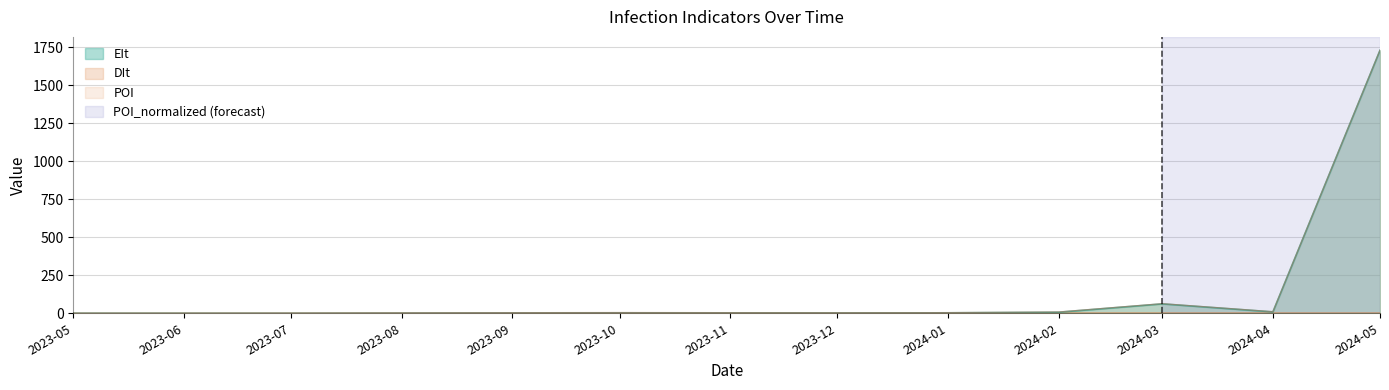

The value of EIt at 2023-05 is 0.0. True or false?

True